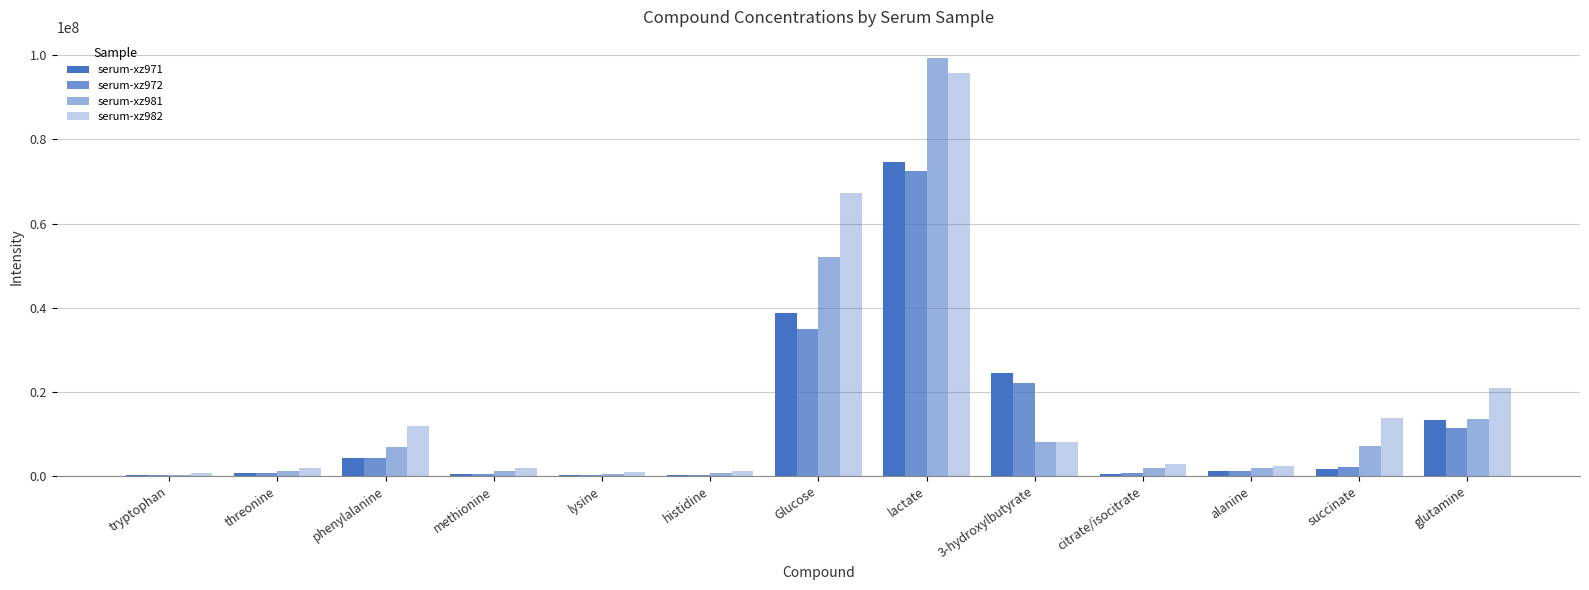

What is the average value of the serum-xz972 series?

11659610.4